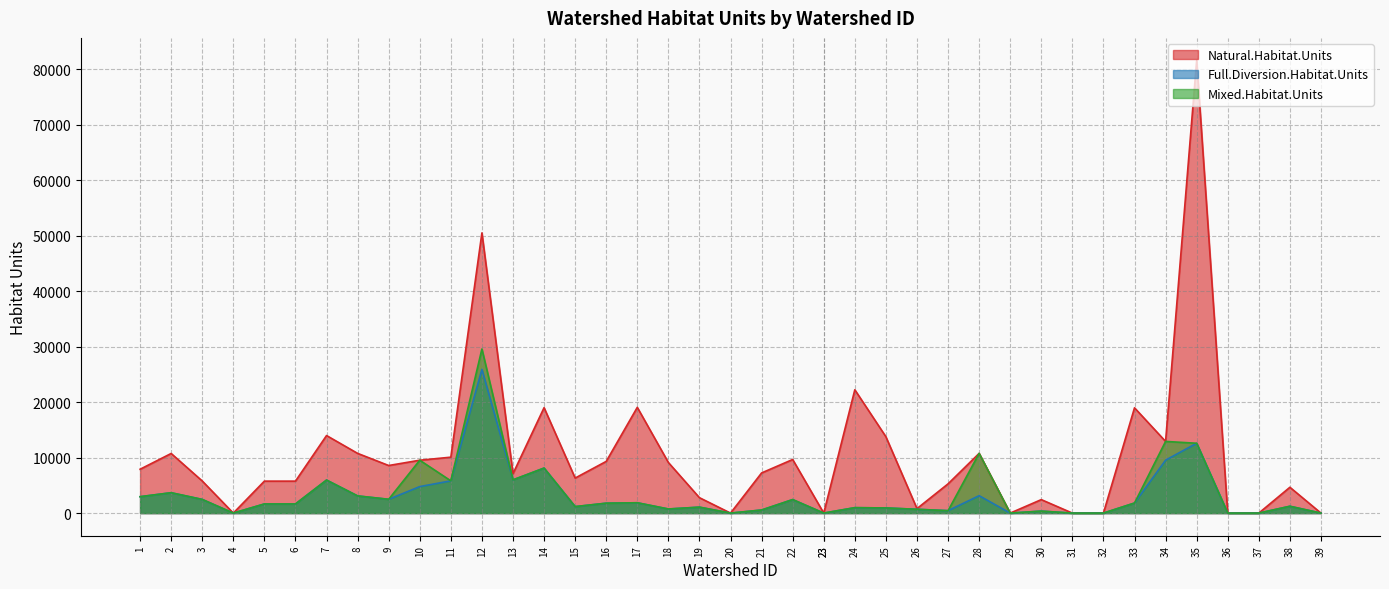

True or false: Full.Diversion.Habitat.Units has a value of 1647.0 at 6.

True